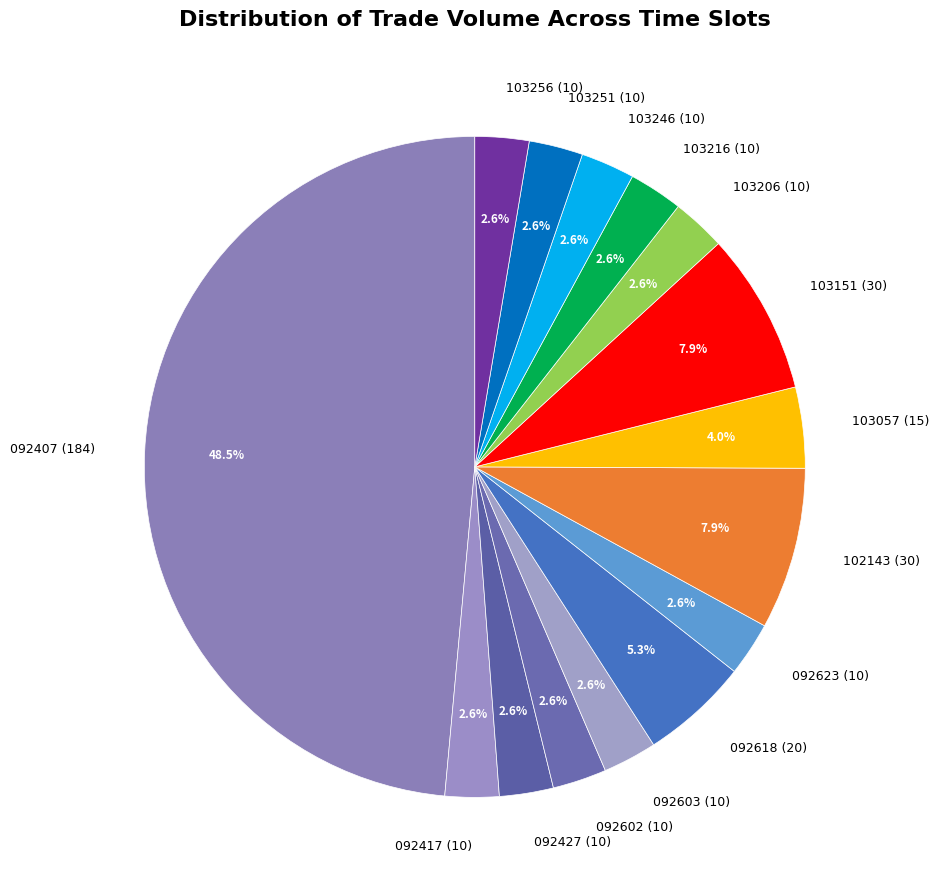

Approximately how many times larger is the value at 103251 (10) compared to 103246 (10)?

1.0